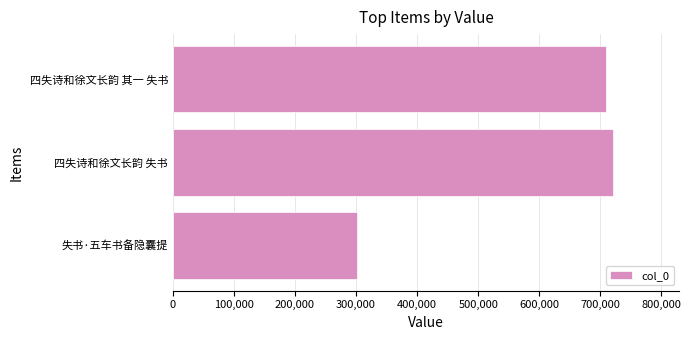

Rank the categories by value from highest to lowest.

四失诗和徐文长韵 失书, 四失诗和徐文长韵 其一 失书, 失书·五车书备隐囊提